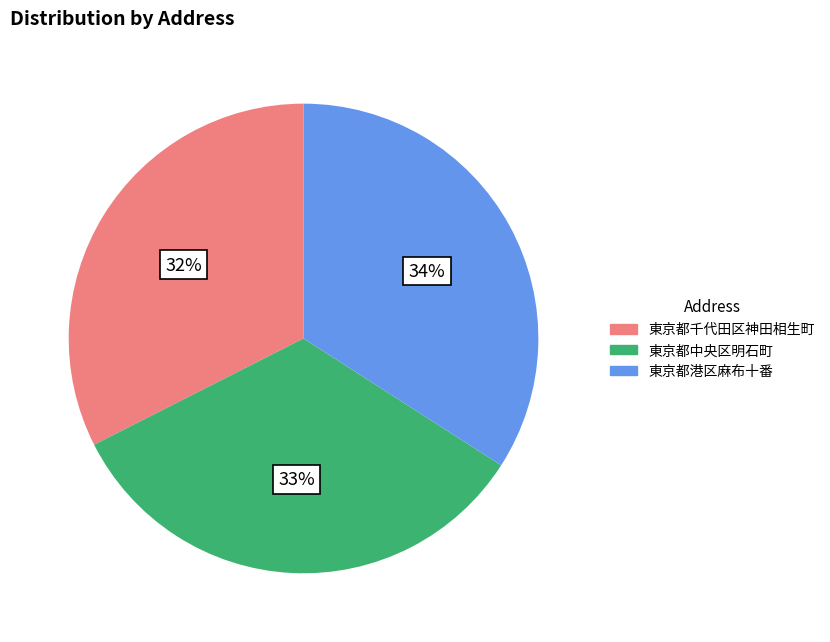

How many slices are in this pie chart?

3